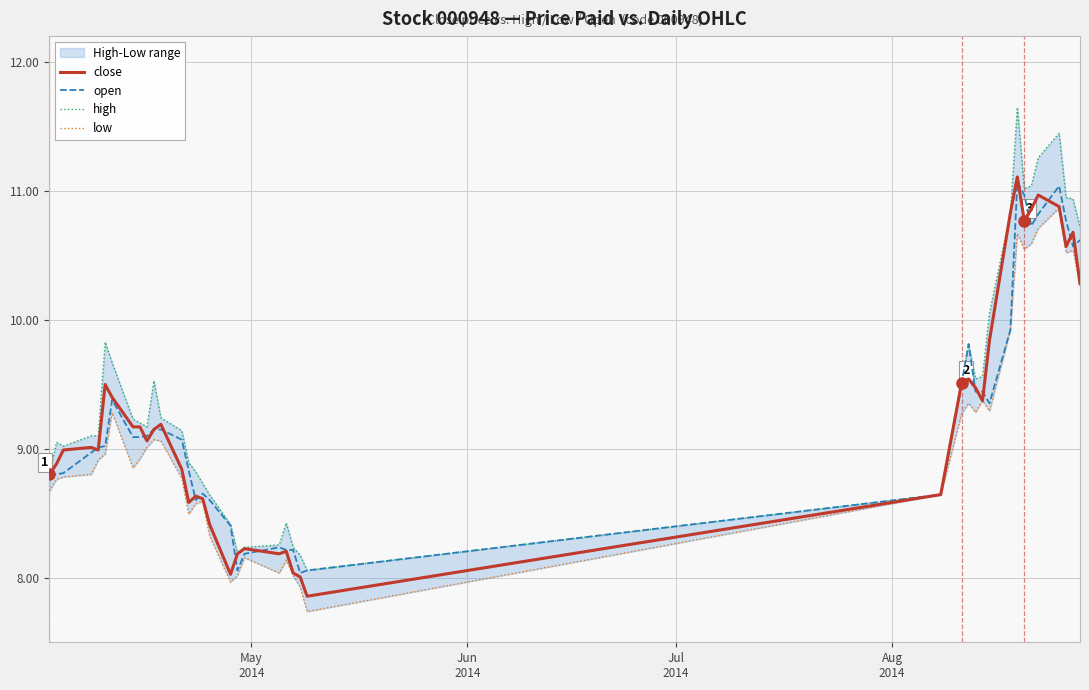

True or false: high and close cross at least once.

False